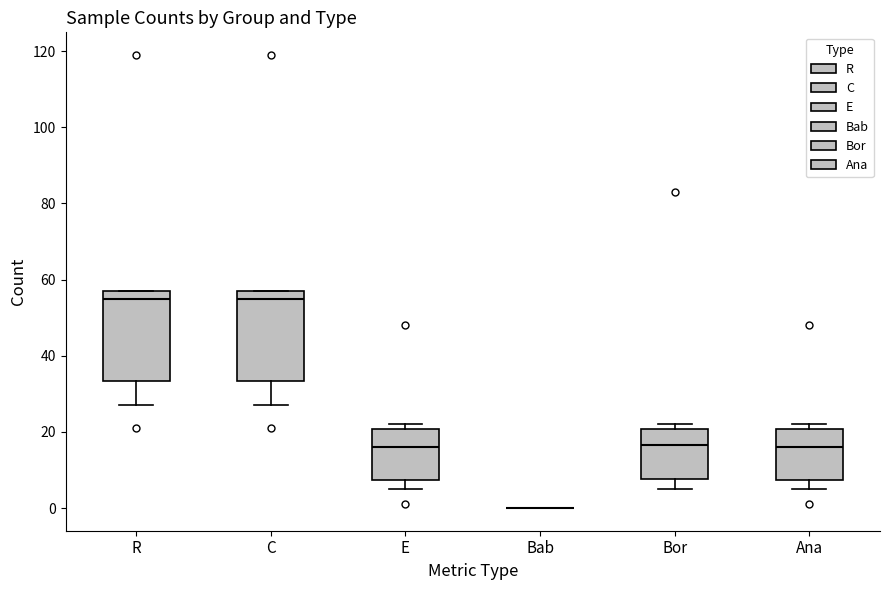

Reading left to right, transcribe this box plot: for each box, give where its median line is, the range the box spans, and where its two whiskers end, as read against the y-axis. The values are not printed on the chart, so give them approximately, as read against the axis.

R: median 56, box 34 to 58, whiskers 28 to 58
C: median 56, box 34 to 58, whiskers 28 to 58
E: median 16, box 8 to 20, whiskers 6 to 22
Bab: box collapsed to a line at 0, whiskers 0 to 0
Bor: median 16, box 8 to 20, whiskers 6 to 22
Ana: median 16, box 8 to 20, whiskers 6 to 22